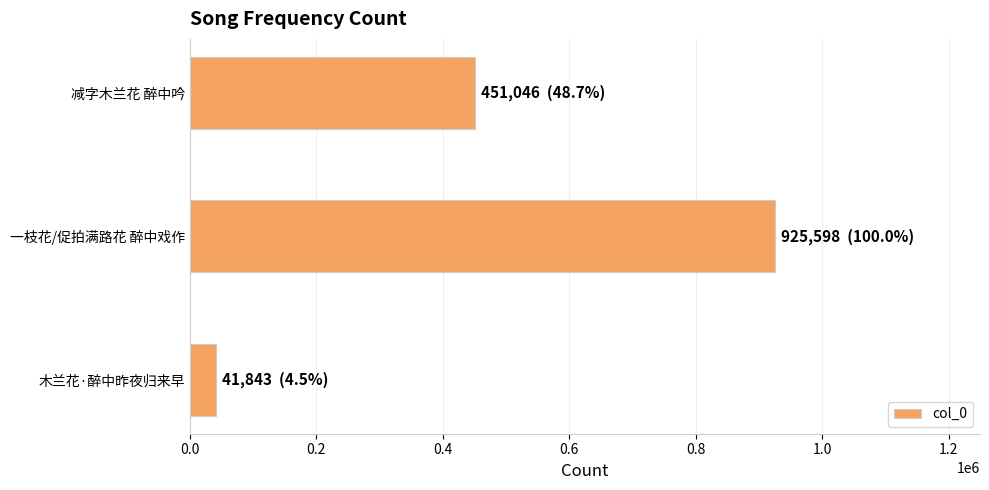

Rank the categories by value from highest to lowest.

一枝花/促拍满路花 醉中戏作, 减字木兰花 醉中吟, 木兰花·醉中昨夜归来早